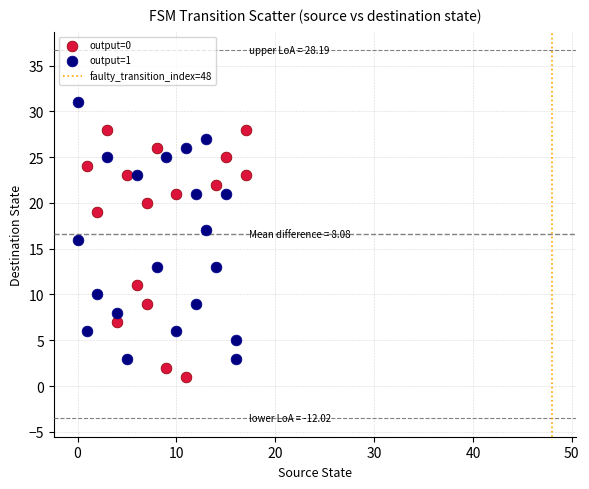

Which series contains the highest Y value?

output=1